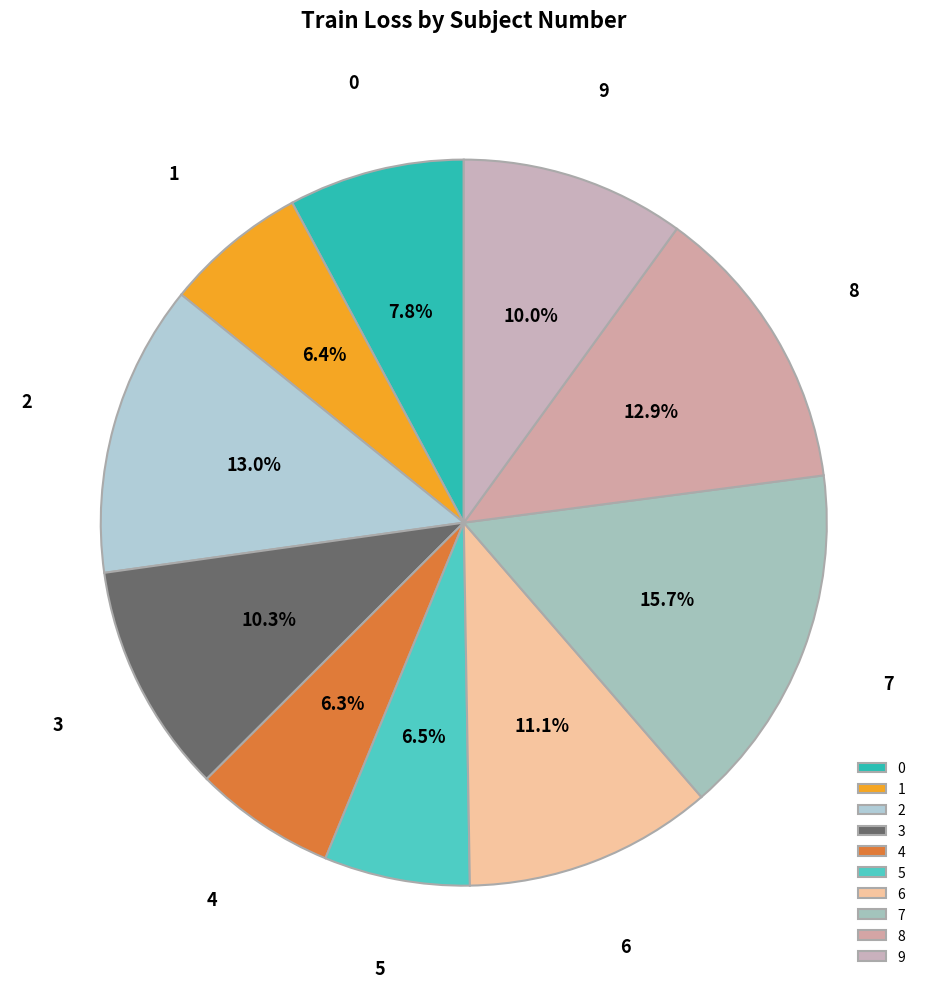

Which category has the biggest portion of the pie?

7